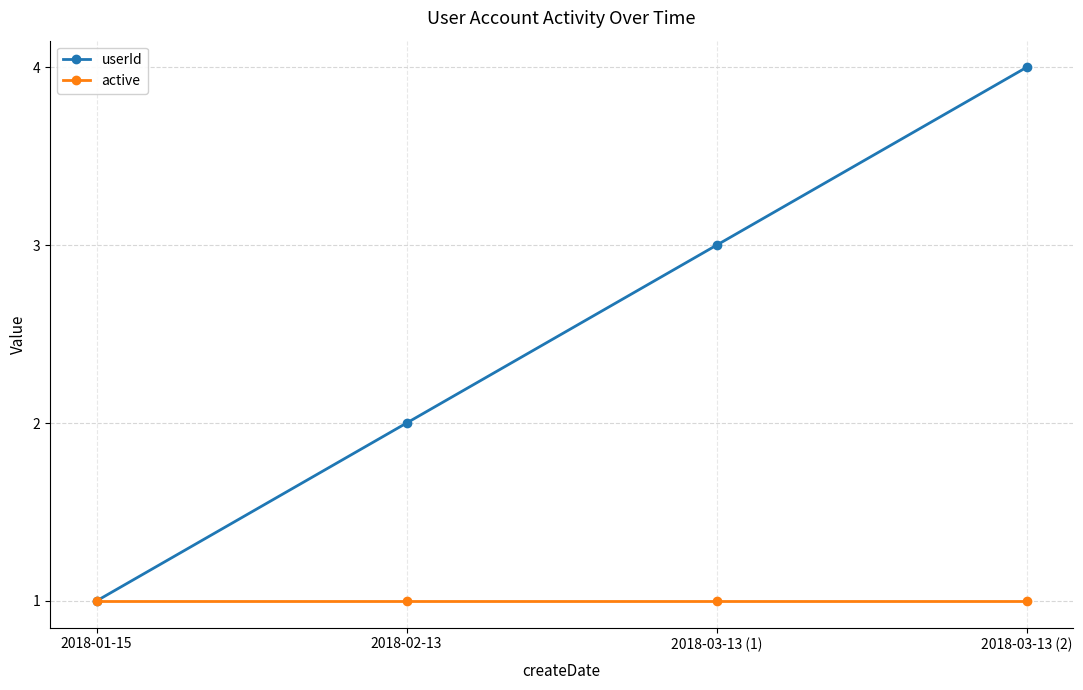

Which series changed the most between 2018-03-13 (1) and 2018-03-13 (2)?

userId